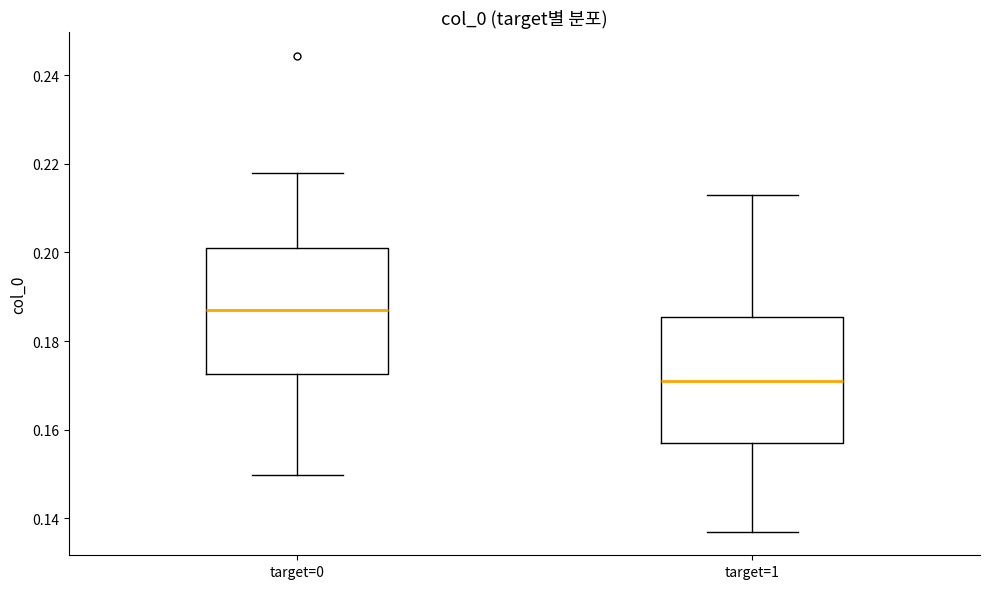

Reading left to right, read every box against the y-axis: the position of its median line, the range the box covers, and the ends of its whiskers. The values are not printed on the chart, so give them approximately, as read against the axis.

target=0: median 0.188, box 0.172 to 0.202, whiskers 0.150 to 0.218
target=1: median 0.172, box 0.158 to 0.186, whiskers 0.138 to 0.214